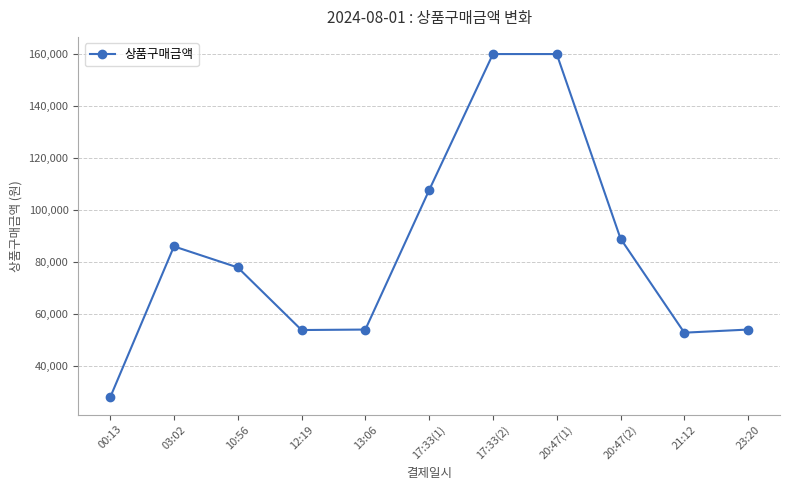

The value at 03:02 is 36654. True or false?

False